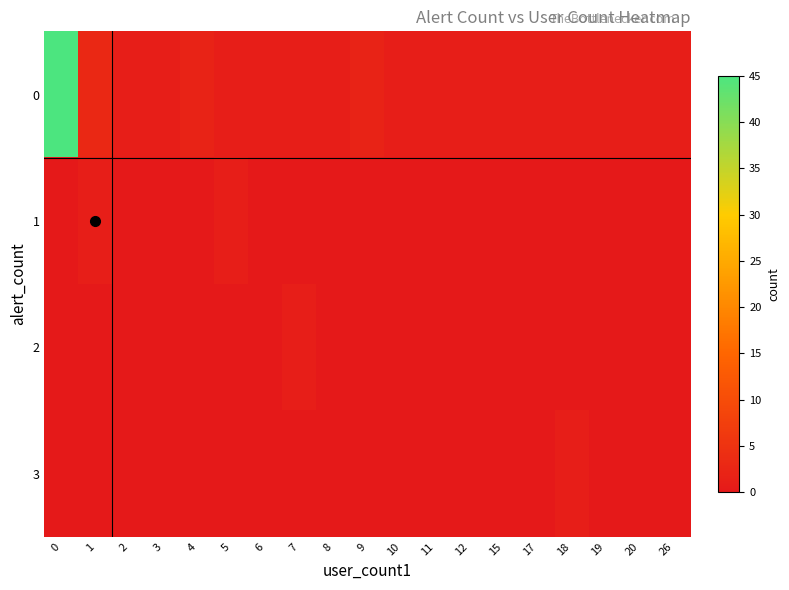

Reading right to left, extract all data points from this chart.

0: 26=1	20=1	19=1	18=1	17=1	15=1	12=1	11=1	10=1	9=2	8=1	7=1	6=1	5=1	4=2	3=1	2=1	1=3	0=45
1: 26=0	20=0	19=0	18=0	17=0	15=0	12=0	11=0	10=0	9=0	8=0	7=0	6=0	5=1	4=0	3=0	2=0	1=1	0=0
2: 26=0	20=0	19=0	18=0	17=0	15=0	12=0	11=0	10=0	9=0	8=0	7=1	6=0	5=0	4=0	3=0	2=0	1=0	0=0
3: 26=0	20=0	19=0	18=1	17=0	15=0	12=0	11=0	10=0	9=0	8=0	7=0	6=0	5=0	4=0	3=0	2=0	1=0	0=0